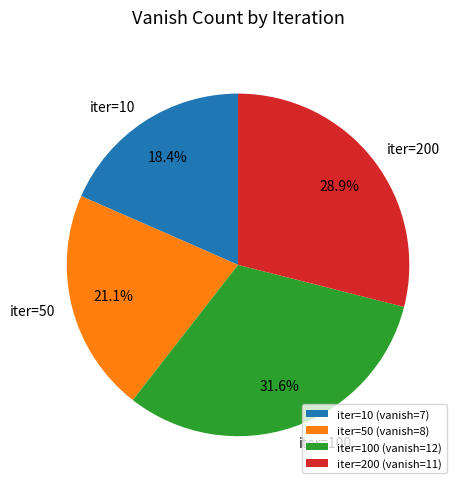

How many slices are in this pie chart?

4